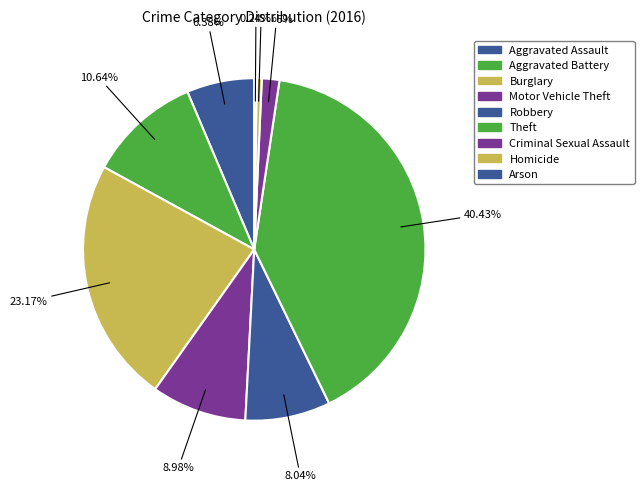

How many segments does this pie chart have?

9